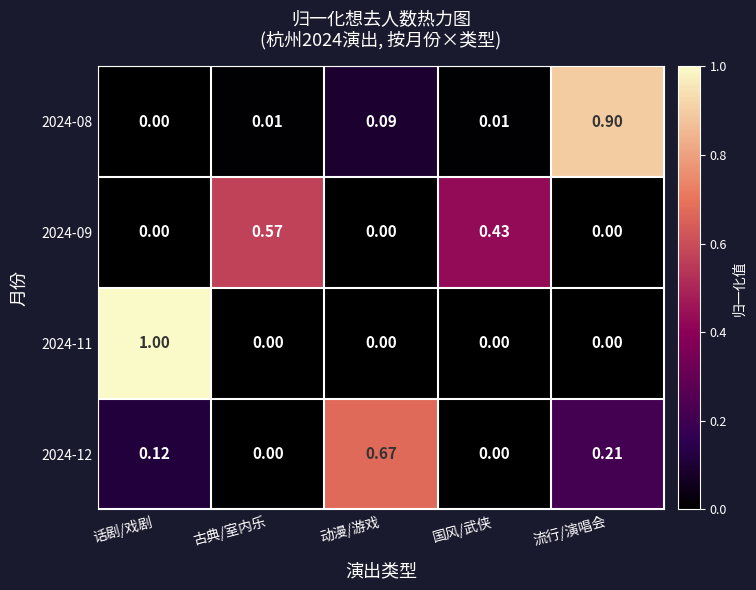

At which category is the sum across all series the highest?

话剧/戏剧